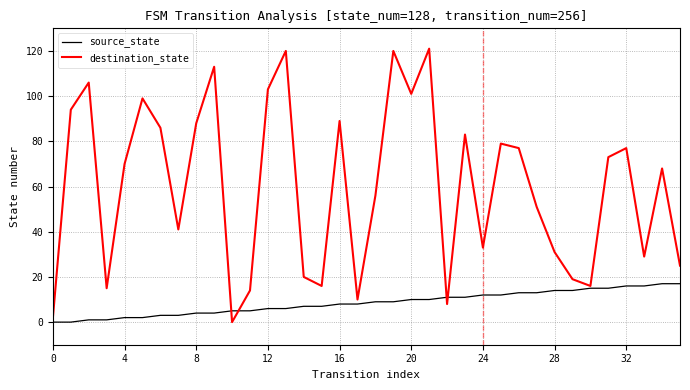

Which series has the widest spread of values?

destination_state